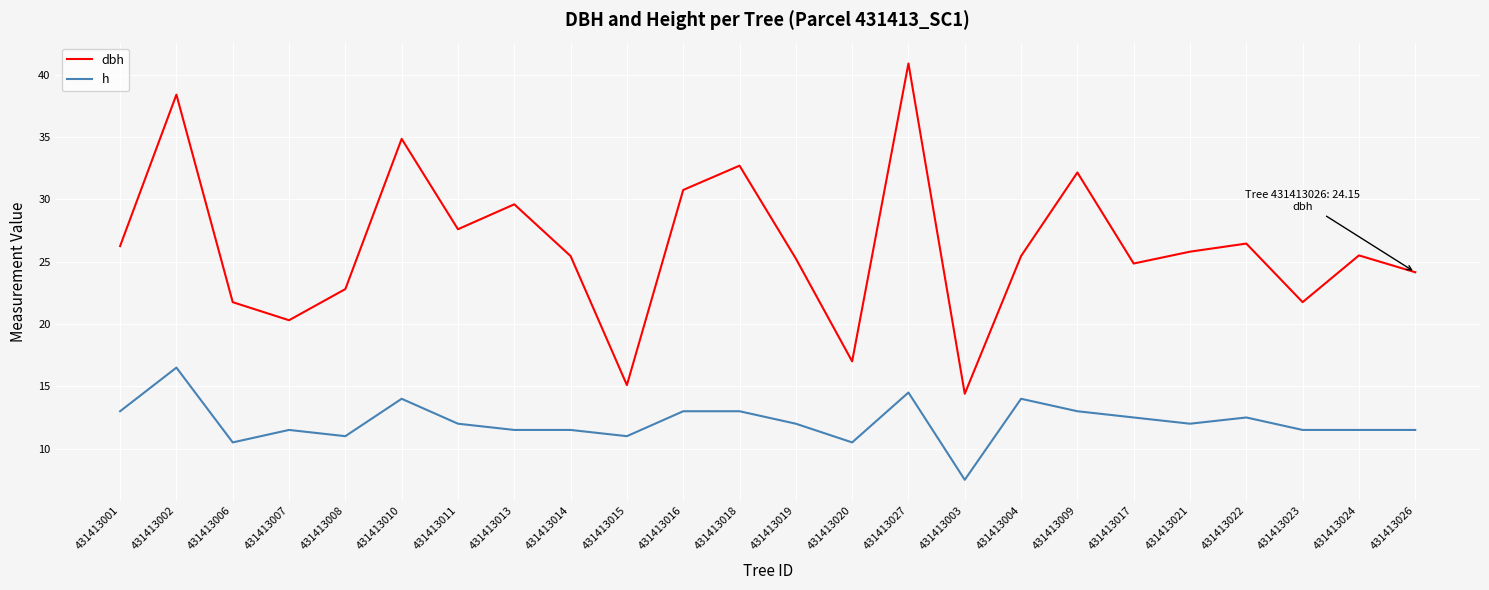

What are all the series names shown in the legend?

dbh, h